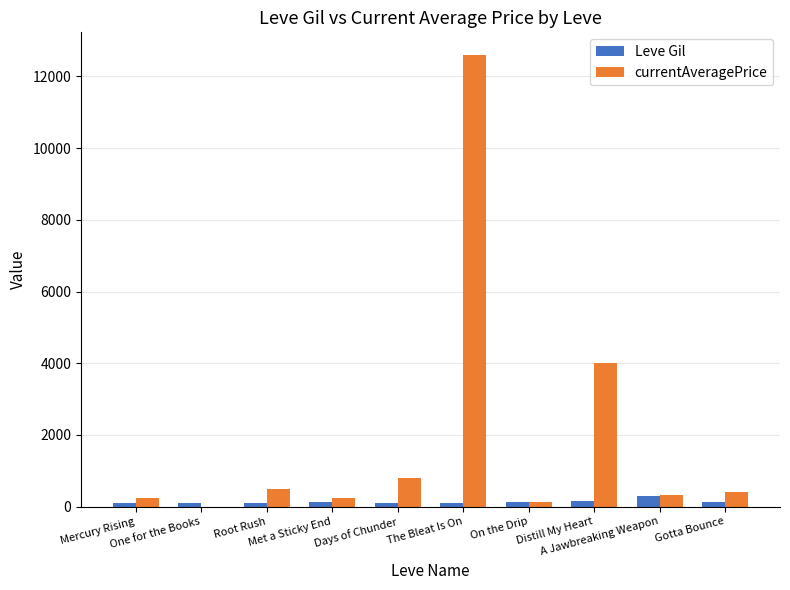

What is the total value across all series at Met a Sticky End?

343.2